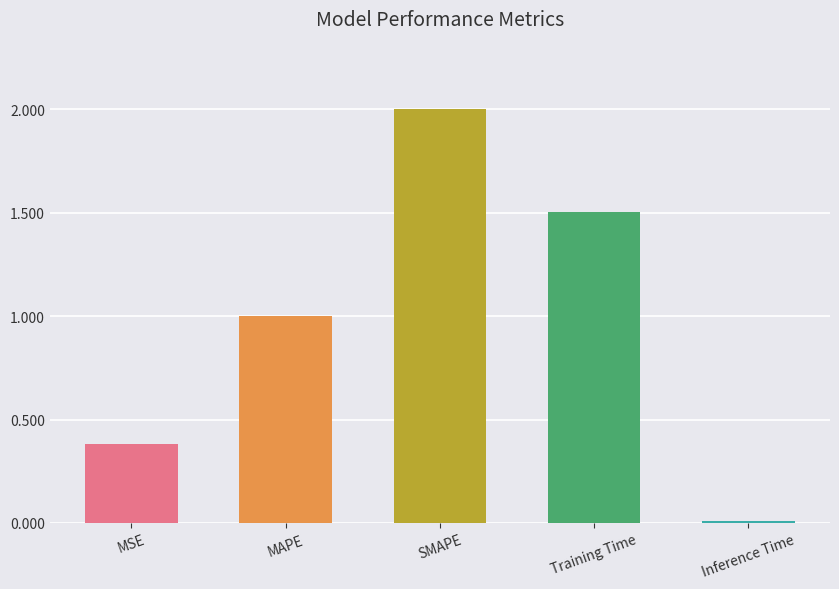

How many categories are shown in the chart?

5